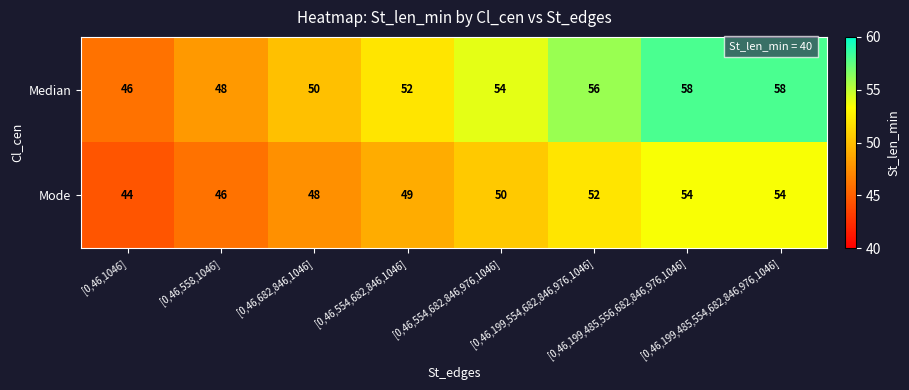

List the series in order of their peak value, highest first.

Median, Mode